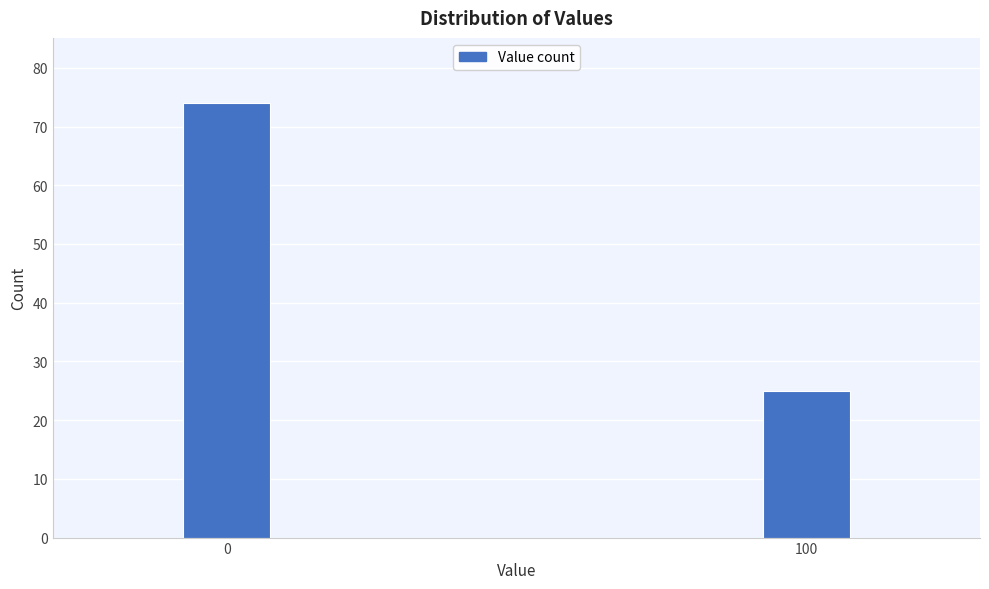

Reading right to left, transcribe all the data shown in this chart.

100=25	0=74